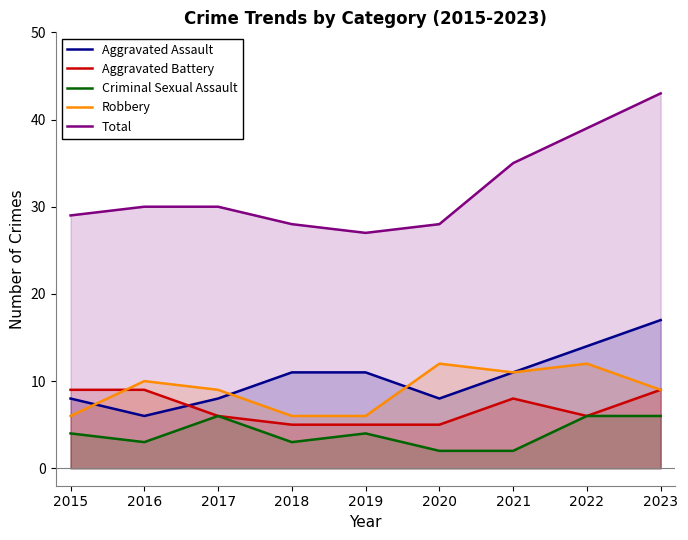

At which label does Robbery reach its peak?

2020